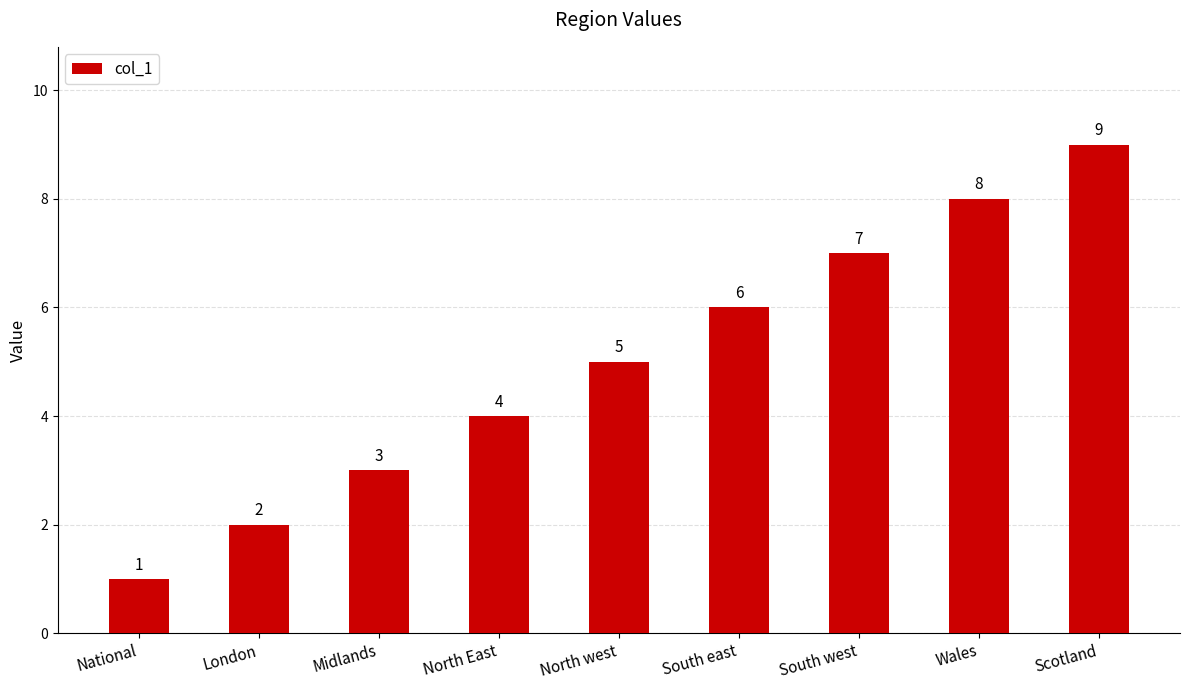

List the labels in order of value, largest first.

Scotland, Wales, South west, South east, North west, North East, Midlands, London, National